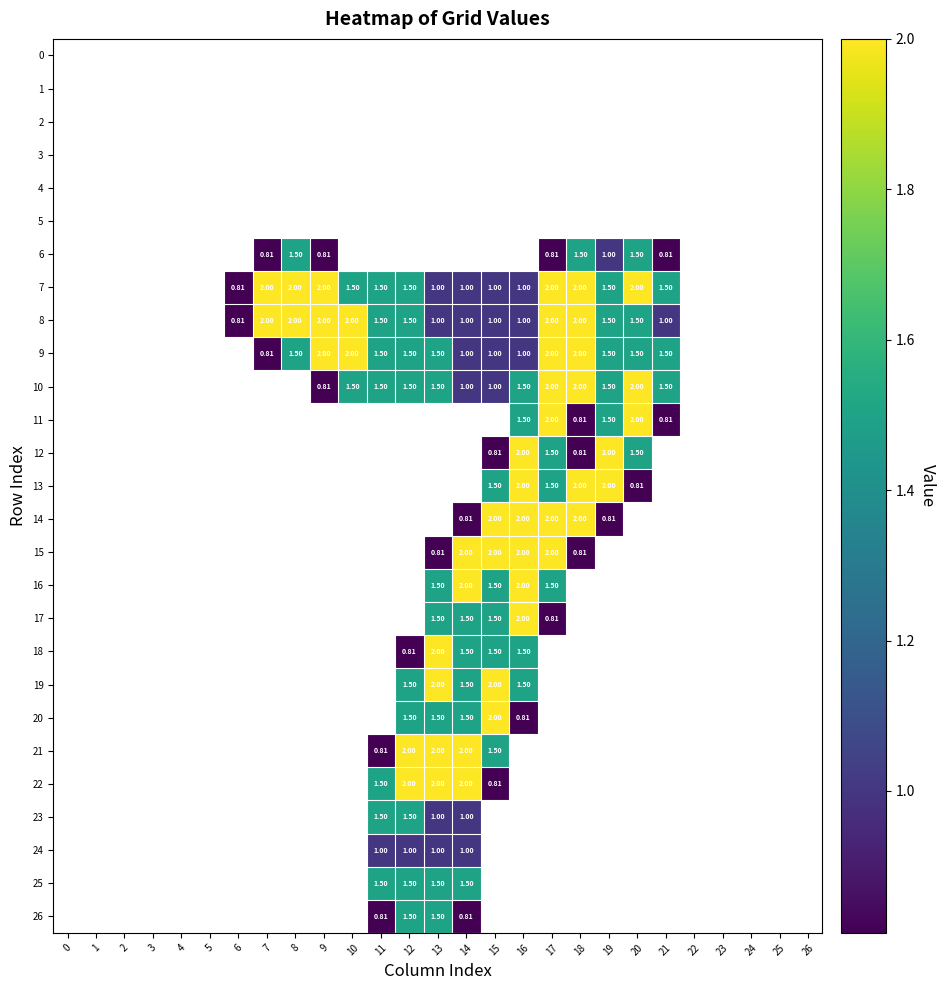

List the series in order of their peak value, highest first.

7, 8, 9, 10, 11, 12, 13, 14, 15, 16, 17, 18, 19, 20, 21, 22, 6, 23, 25, 26, 24, 0, 1, 2, 3, 4, 5